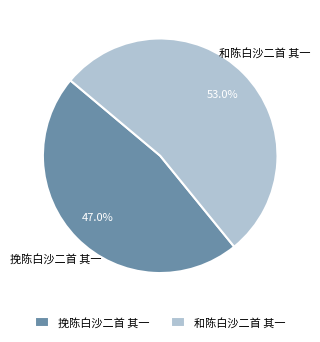

Does 挽陈白沙二首 其一 represent more than half of the total?

No